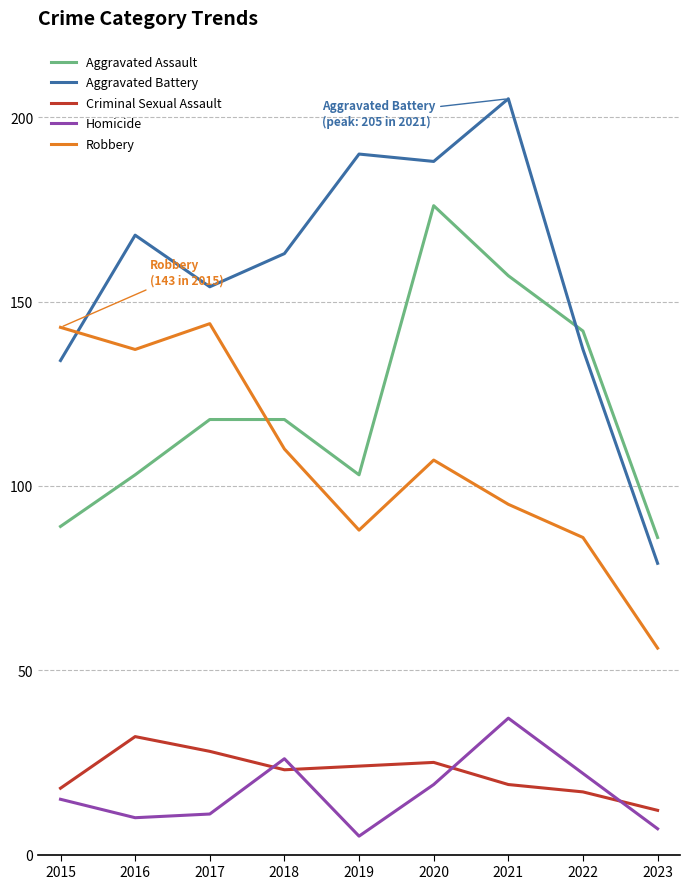

True or false: Criminal Sexual Assault and Robbery cross at least once.

False